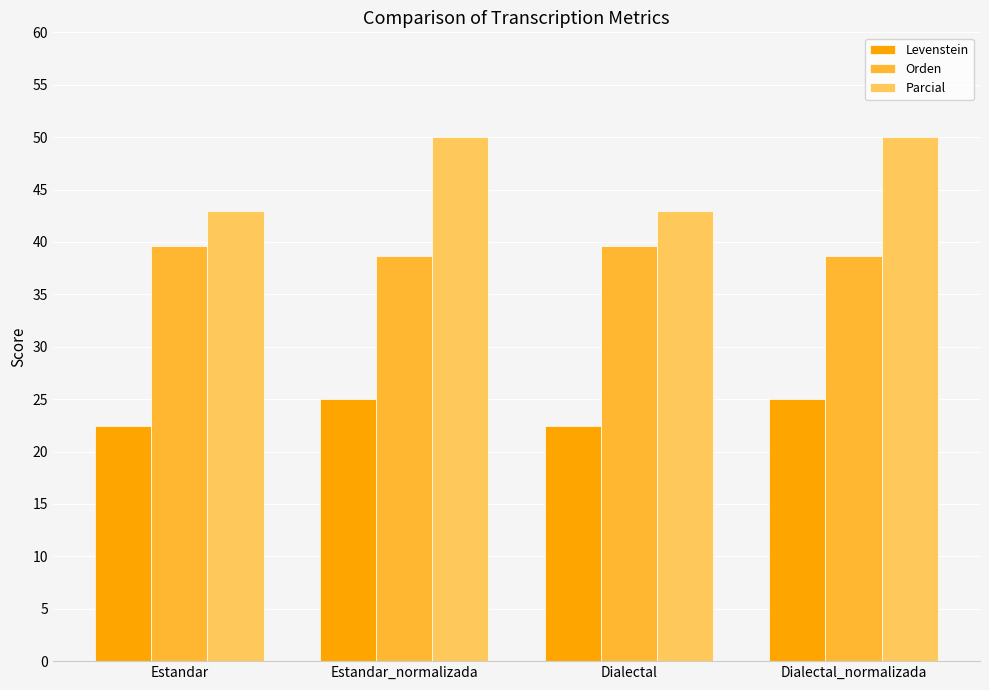

What is the sum of the Levenstein values at Estandar and Dialectal_normalizada?

47.5